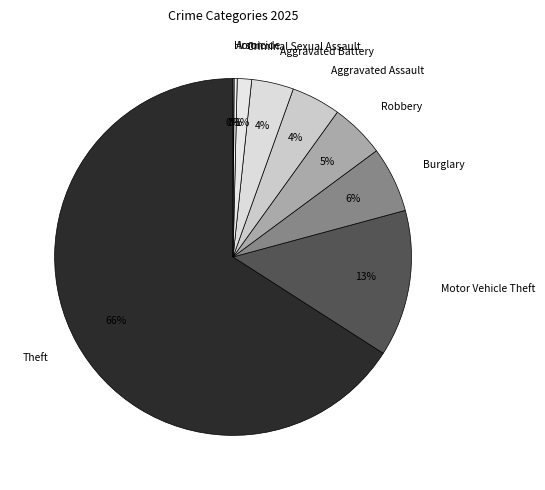

Between Aggravated Battery and Robbery, which is larger?

Robbery